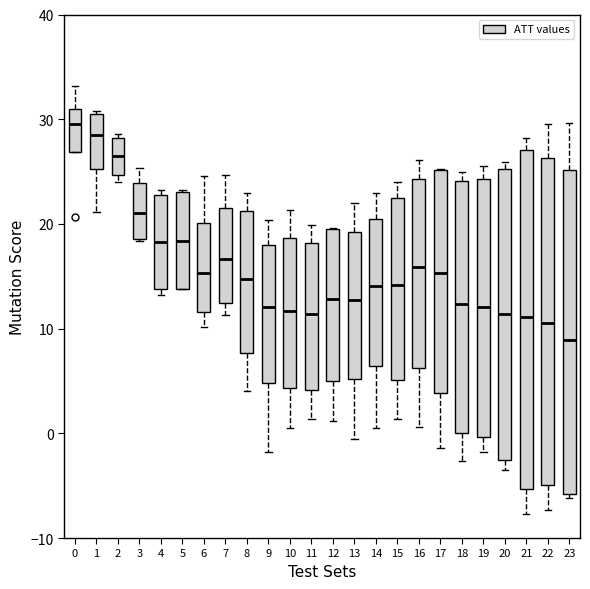

Comparing the boxes themselves (not the whiskers), which one is the tallest?

21